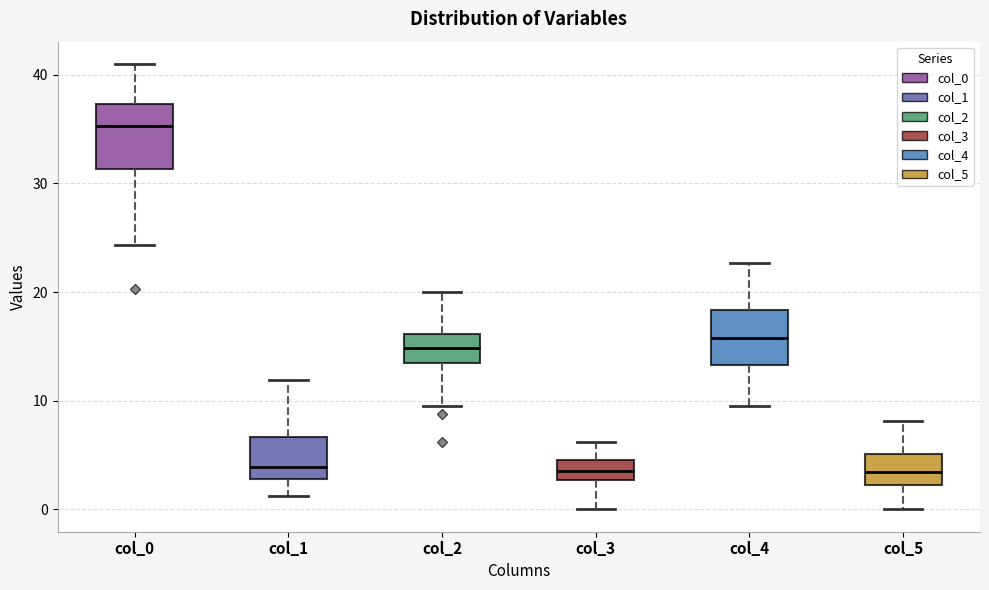

Reading left to right, read every box against the y-axis: the position of its median line, the range the box covers, and the ends of its whiskers. The values are not printed on the chart, so give them approximately, as read against the axis.

col_0: median 35, box 31 to 37, whiskers 24 to 41
col_1: median 4, box 3 to 7, whiskers 1 to 12
col_2: median 15, box 13 to 16, whiskers 10 to 20
col_3: median 4, box 3 to 5, whiskers 0 to 6
col_4: median 16, box 13 to 18, whiskers 10 to 23
col_5: median 3, box 2 to 5, whiskers 0 to 8